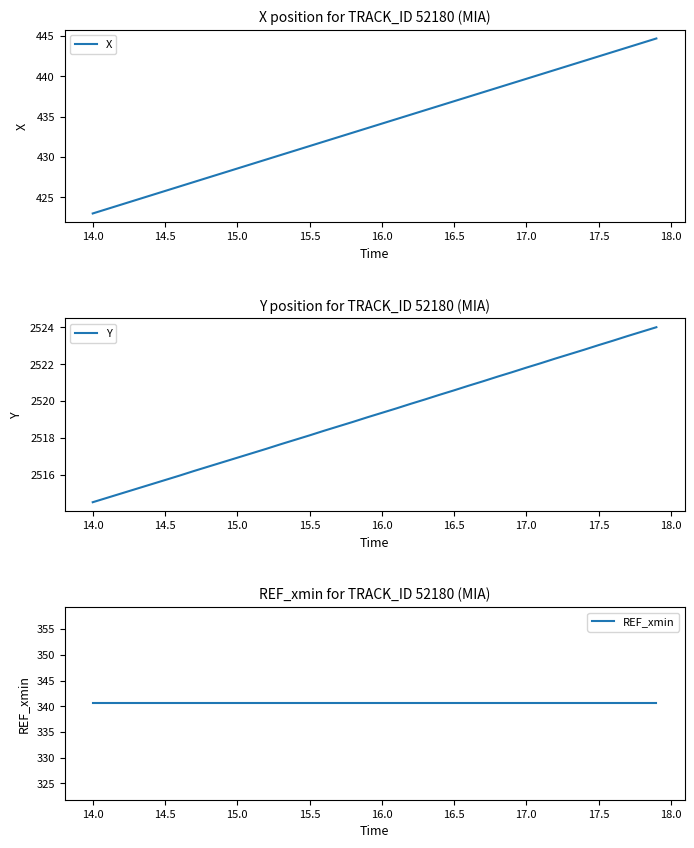

What is the minimum value for X?

423.0